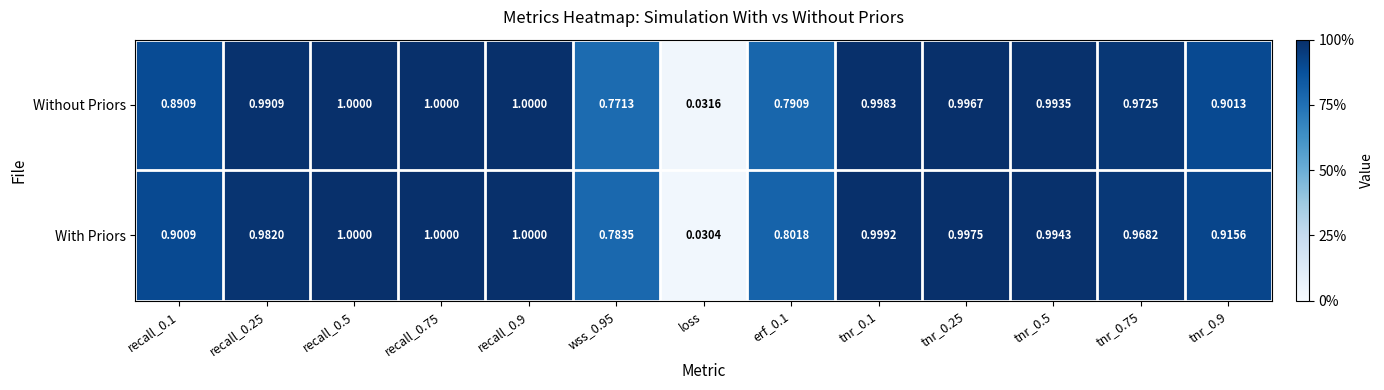

Where is With Priors nearest to the value 0?

loss